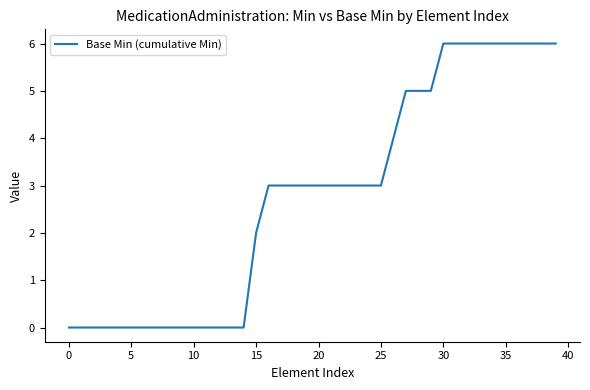

Does the chart have visible grid lines?

No